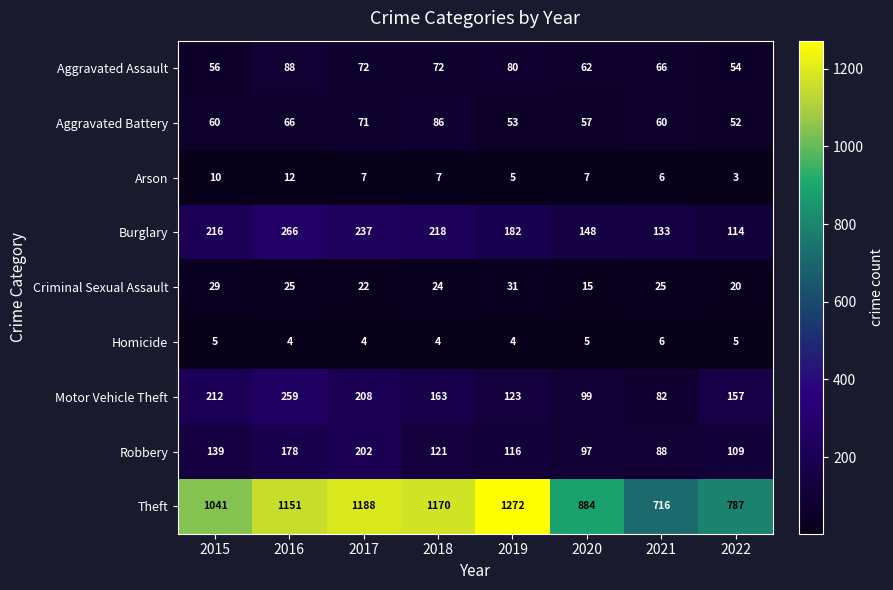

What is the difference between the highest and lowest values at 2021?

710